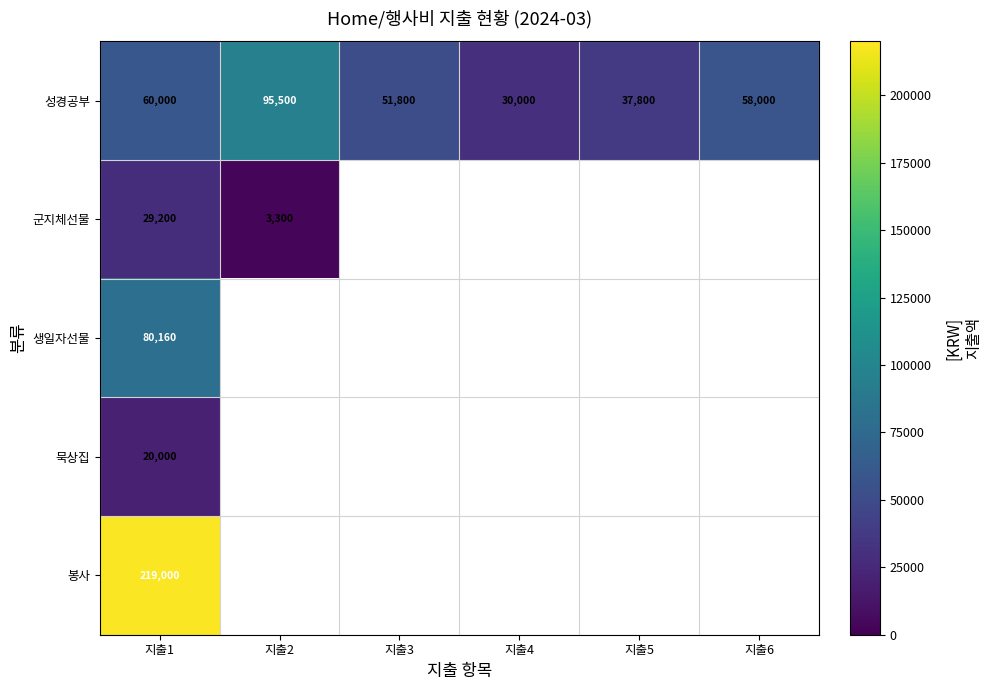

Between 지출6 and 지출3, which is larger?

지출6